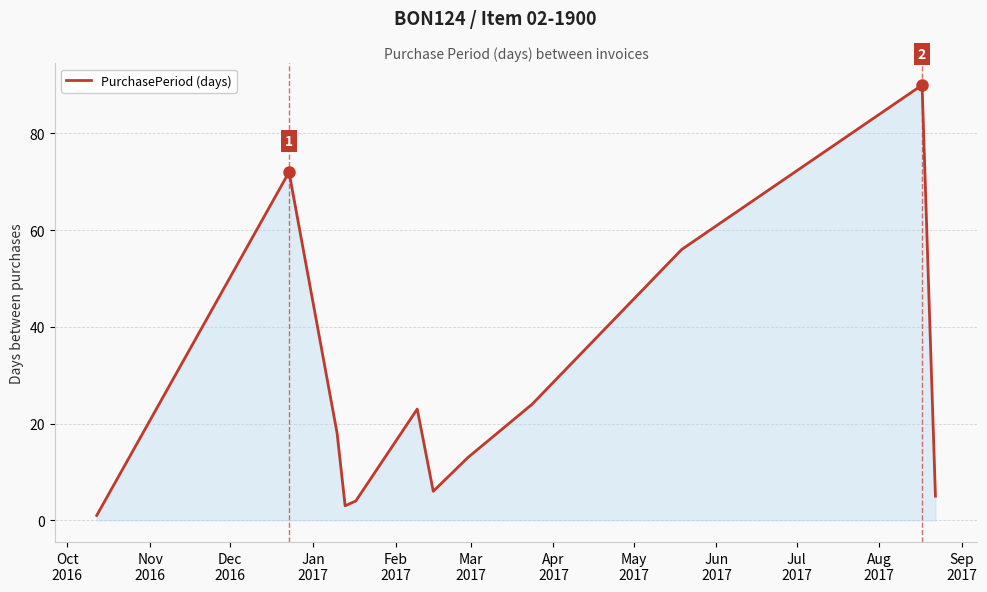

What is the maximum value shown in the chart?

90